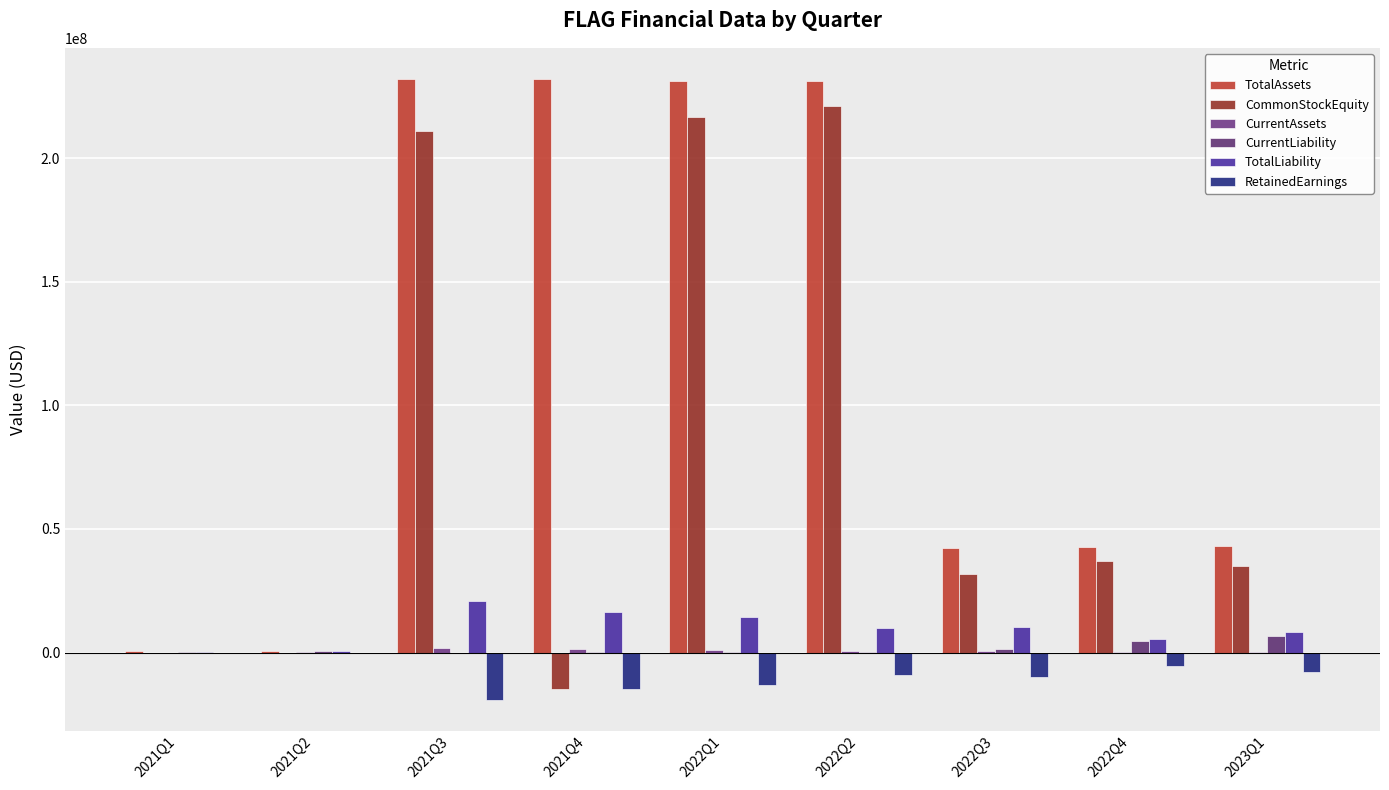

The TotalLiability series shows 453150 at 2021Q1. True or false?

True